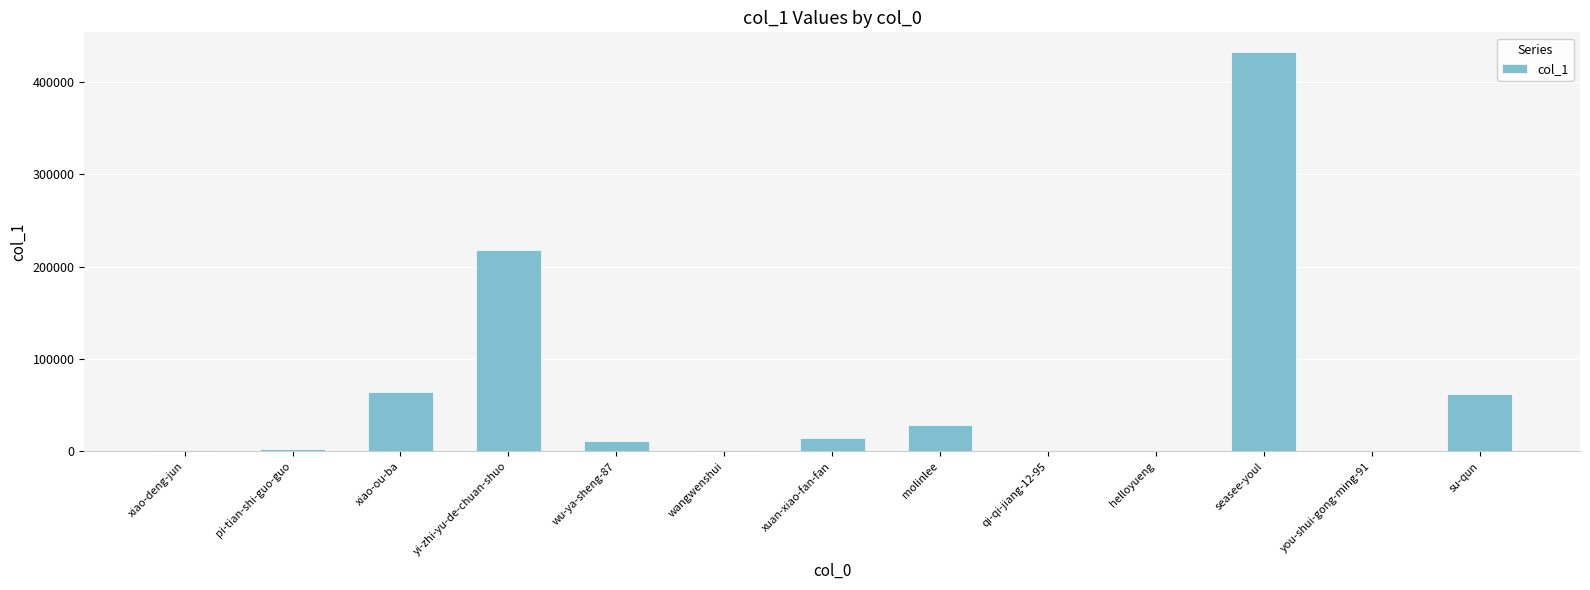

The value at su-qun is 20313. True or false?

False